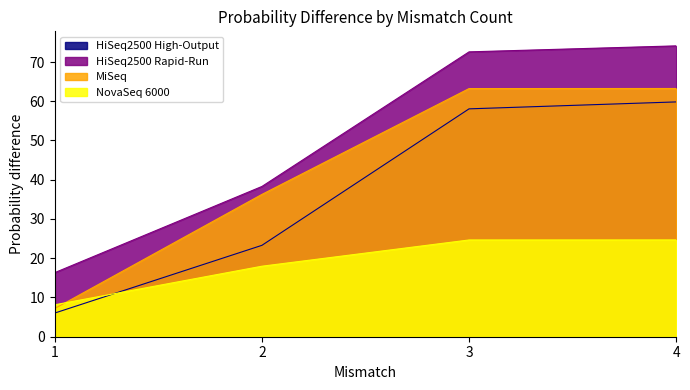

Which label corresponds to the smallest value in the chart?

1